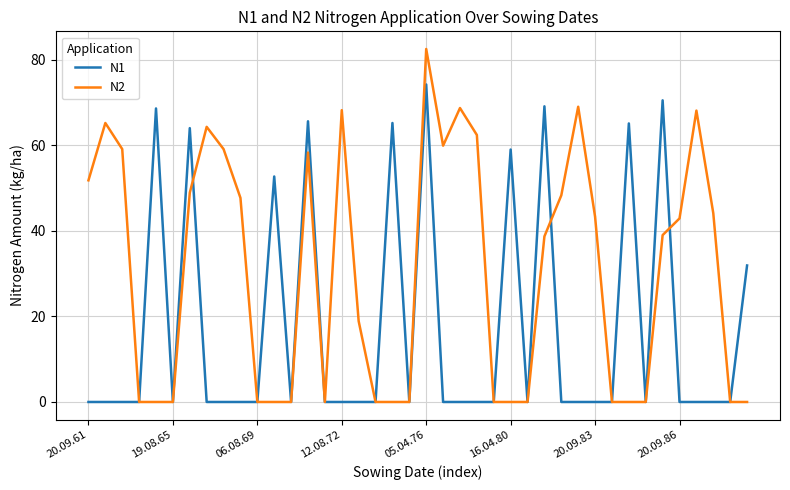

Which series has the largest total across all categories?

N2